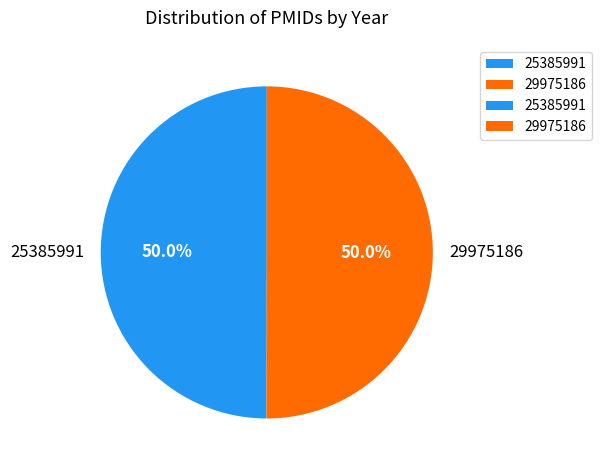

Approximately how many times larger is the value at 25385991 compared to 29975186?

1.0